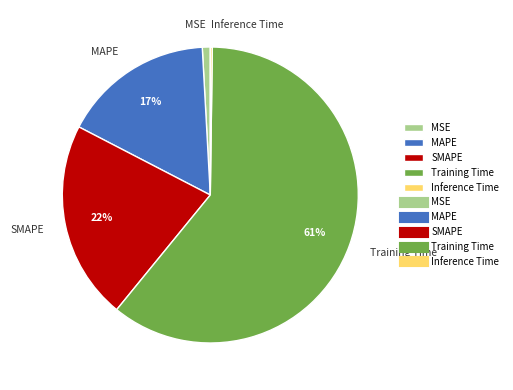

Do MAPE and SMAPE together represent more than half of the pie?

No